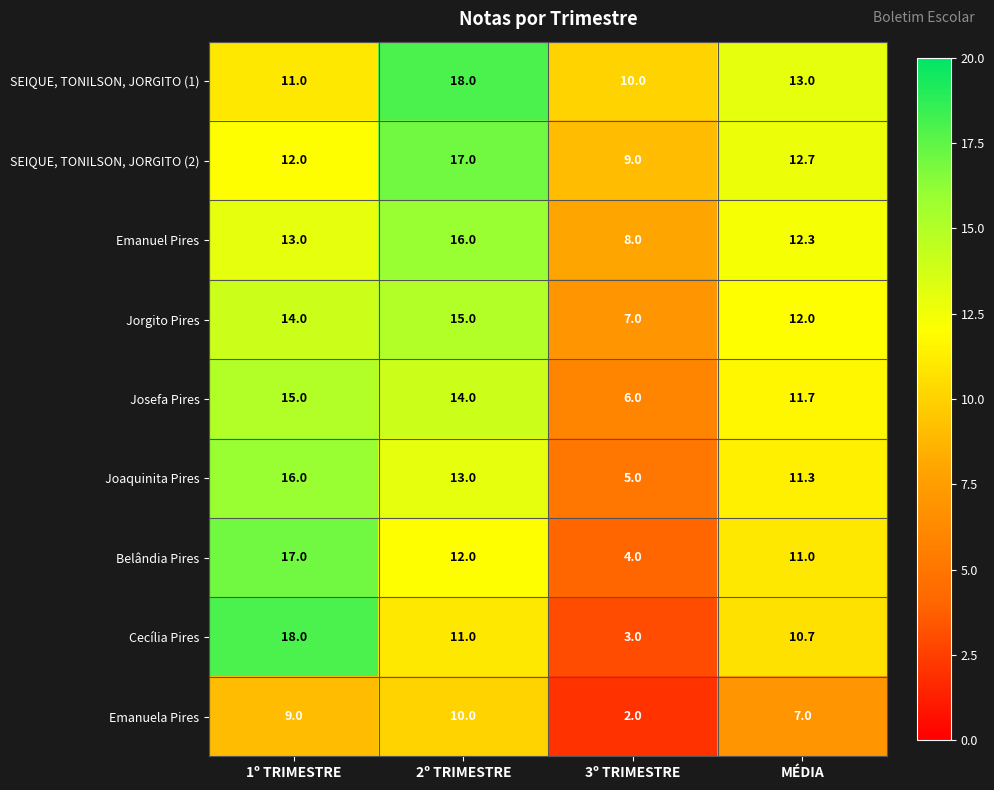

Which series has the widest spread of values?

Cecília Pires